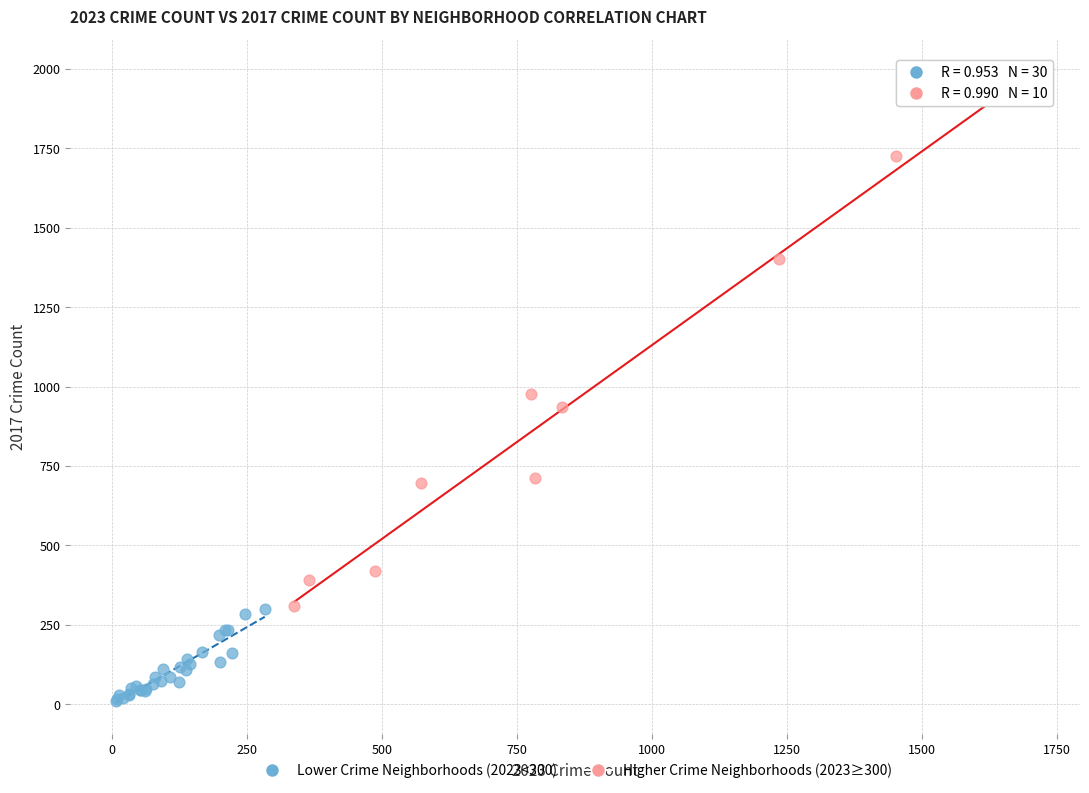

Which series has the widest spread of Y values?

Higher Crime Neighborhoods (2023≥300)